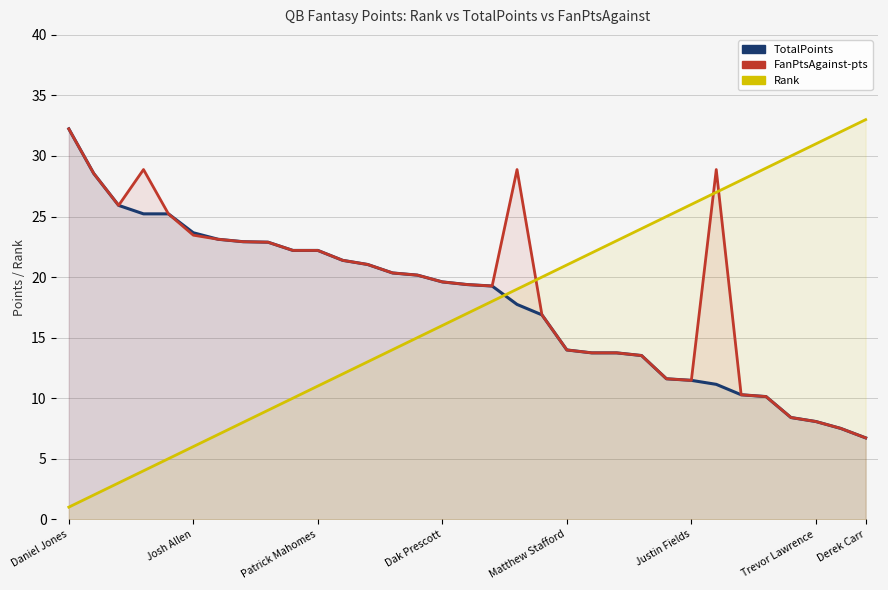

True or false: TotalPoints has more than 2 points higher than both neighbors.

False